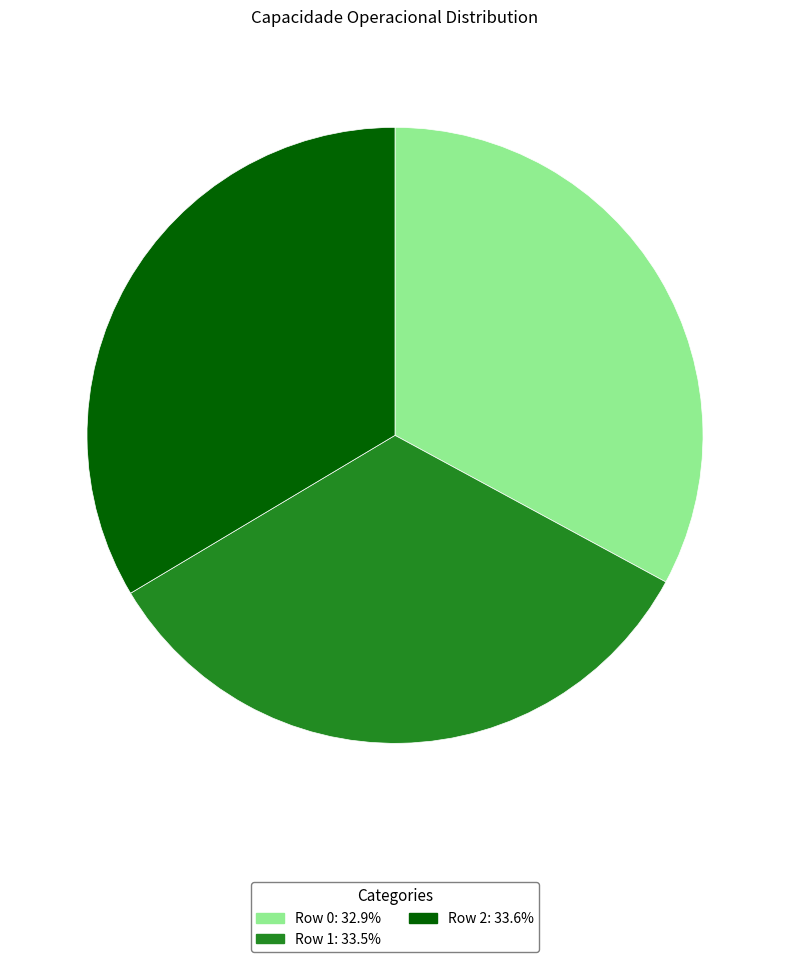

Which has a higher value, Row 0 or Row 2?

Row 2